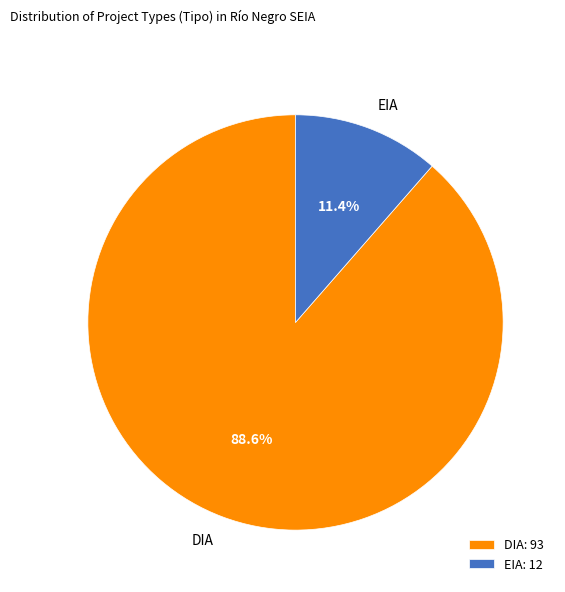

Is it true that EIA is 11% of the pie?

True